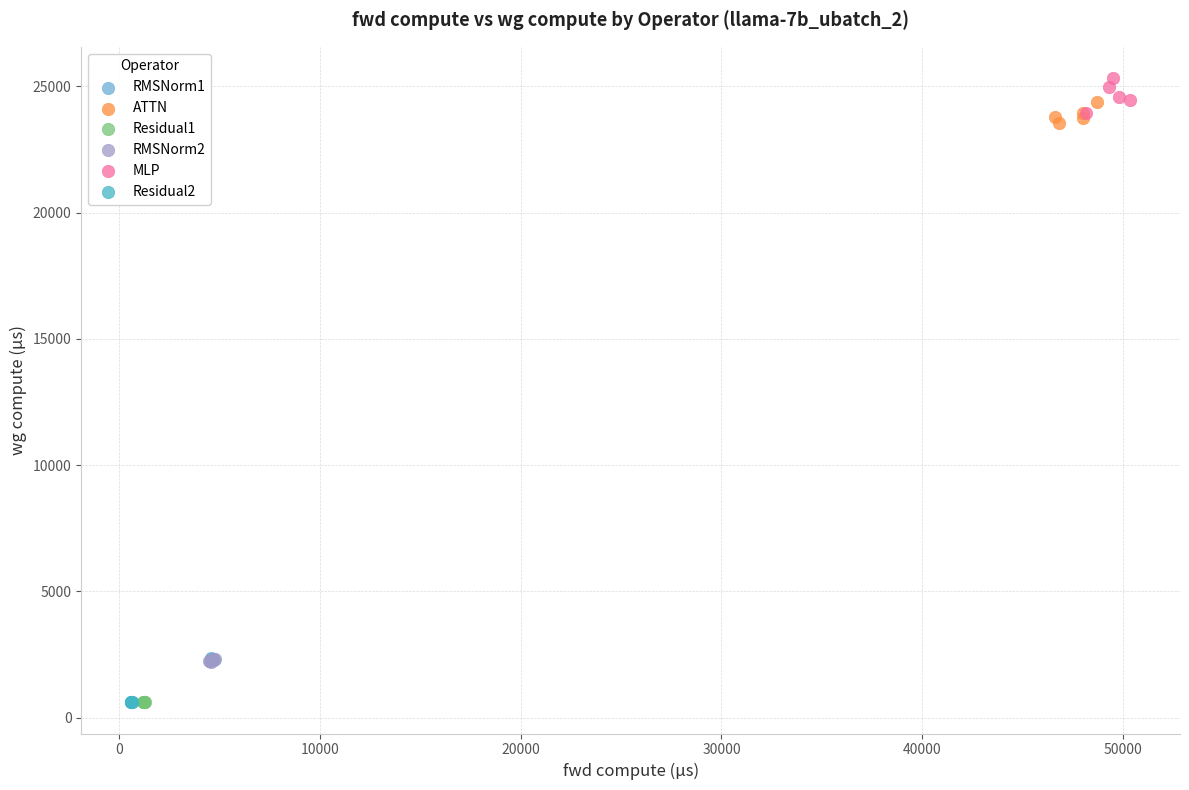

Which series contains the highest Y value?

MLP